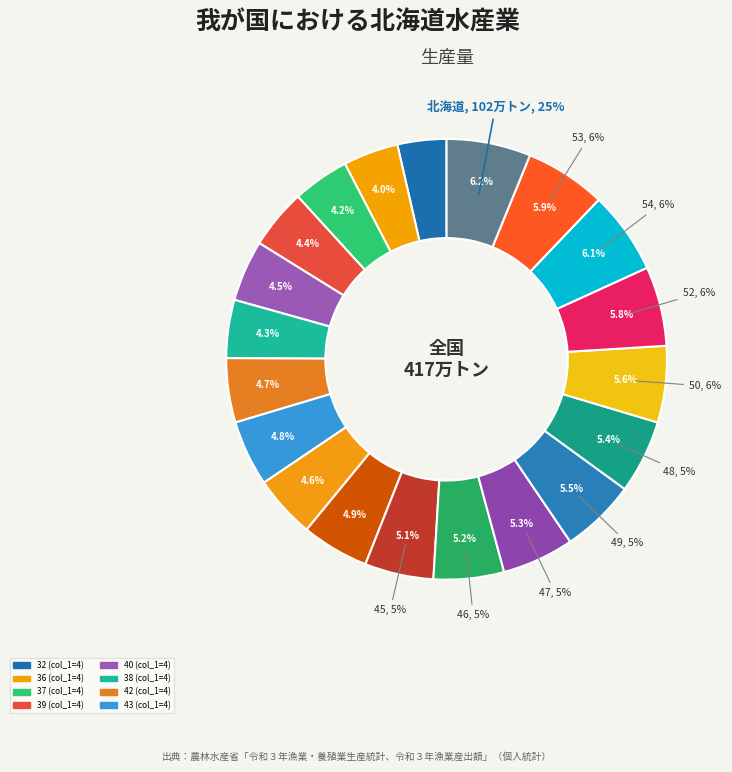

To the nearest percent, what percentage of the pie is 43?

5%